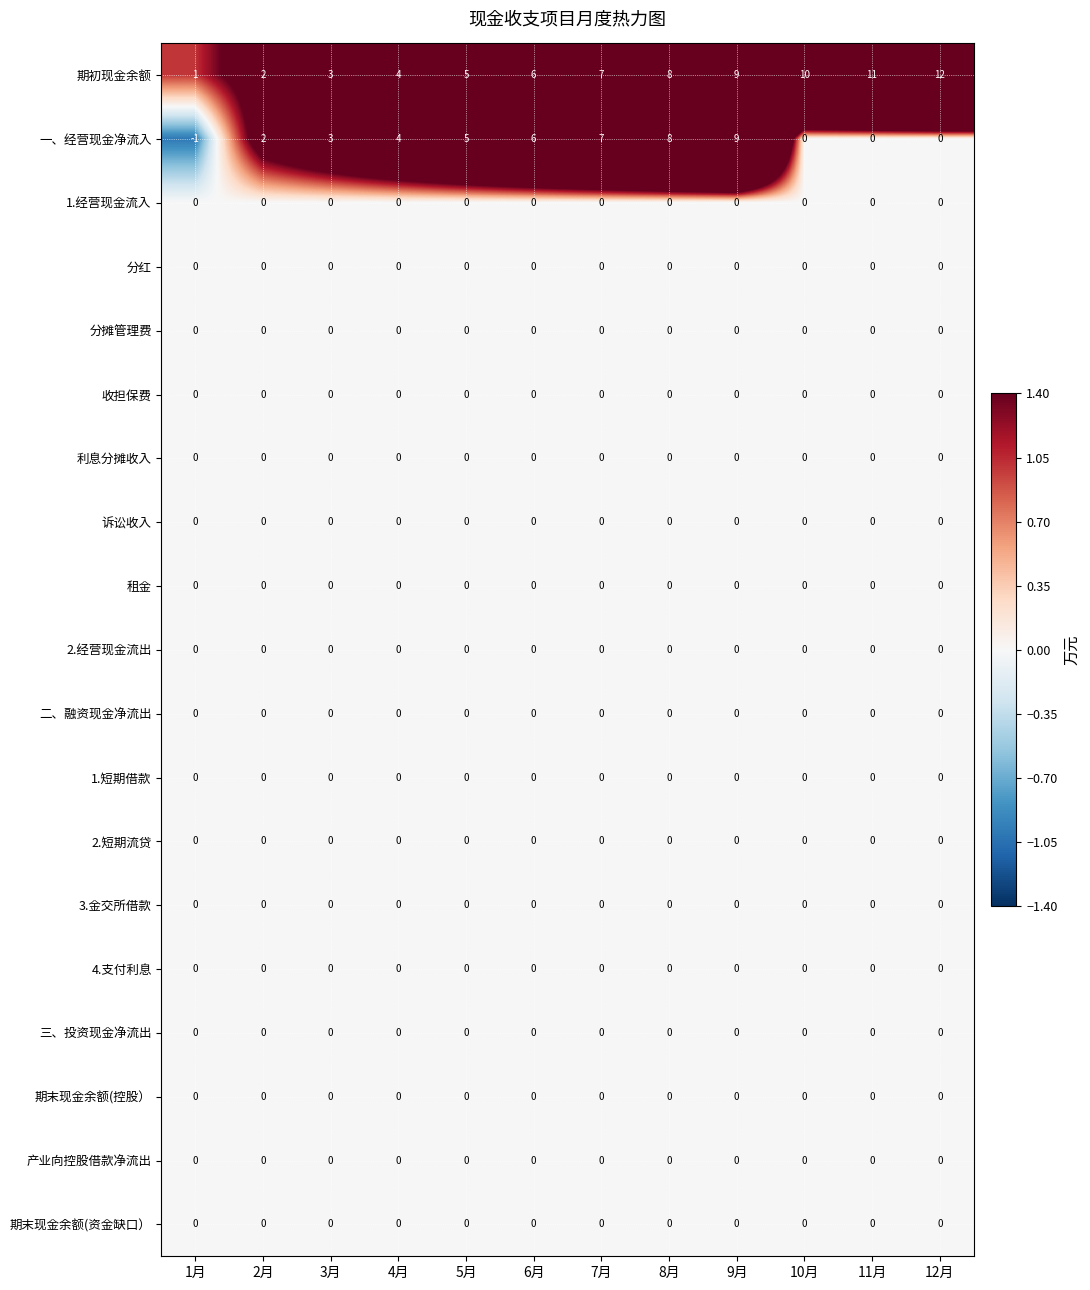

What is the maximum value shown in the chart?

12